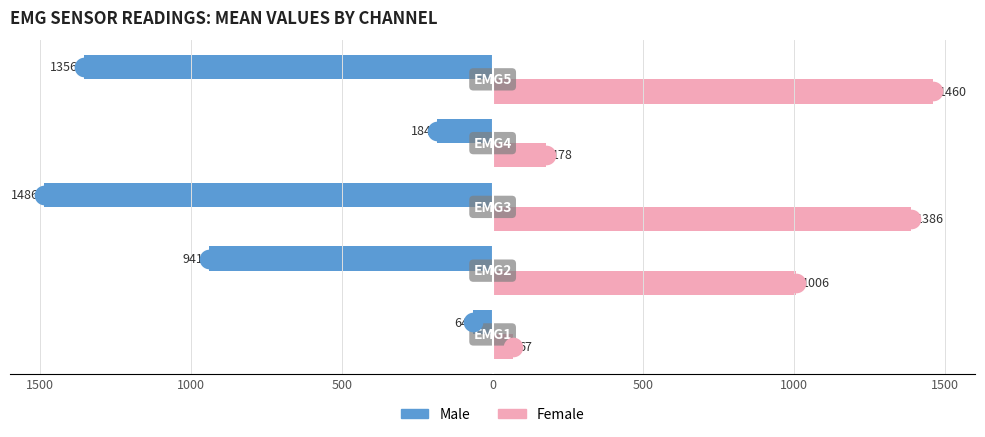

What is the total value across all series at 0?

-6